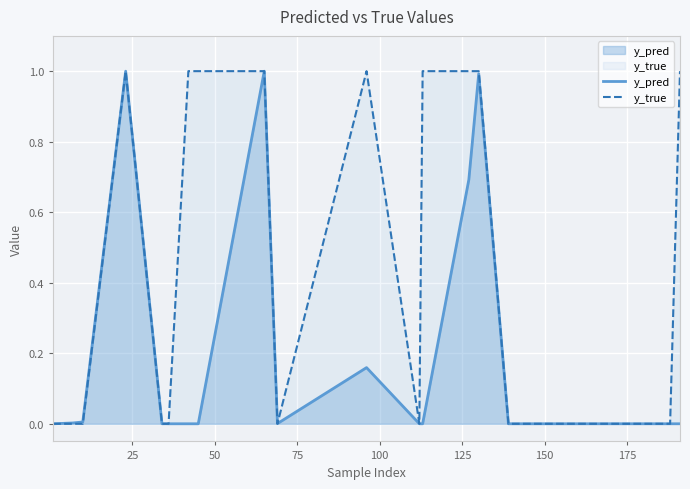

Which series has the widest spread of values?

y_true